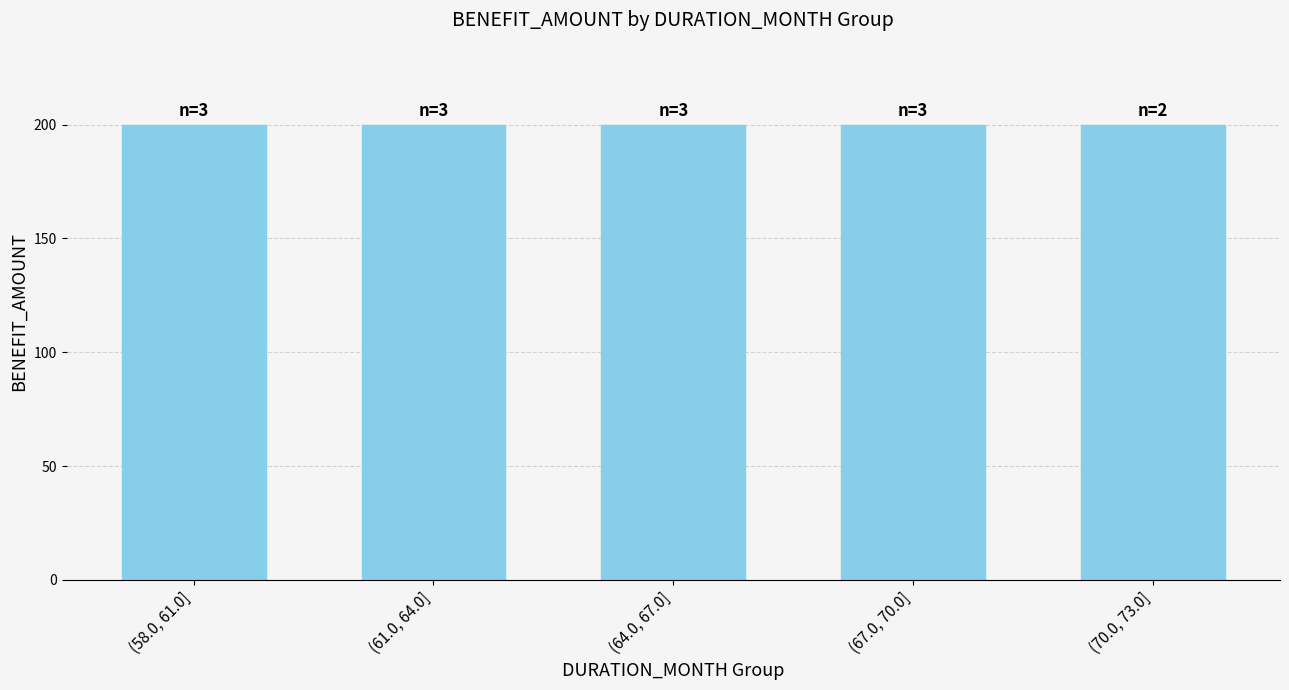

Where is the data nearest to the value 106?

58